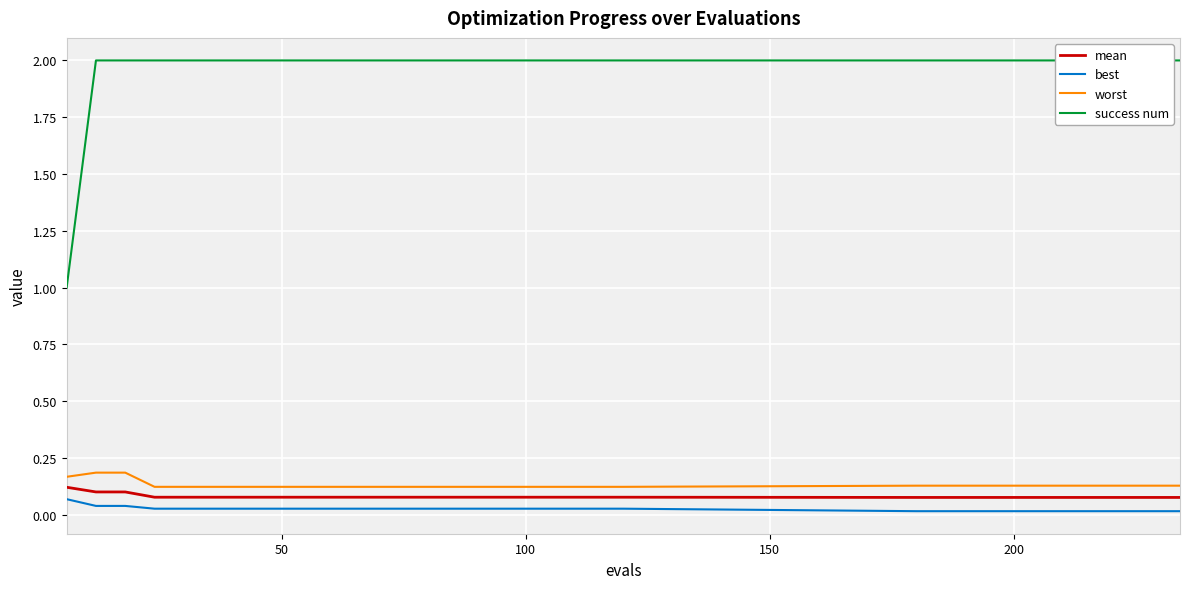

List the series in order of their peak value, highest first.

success num, worst, mean, best